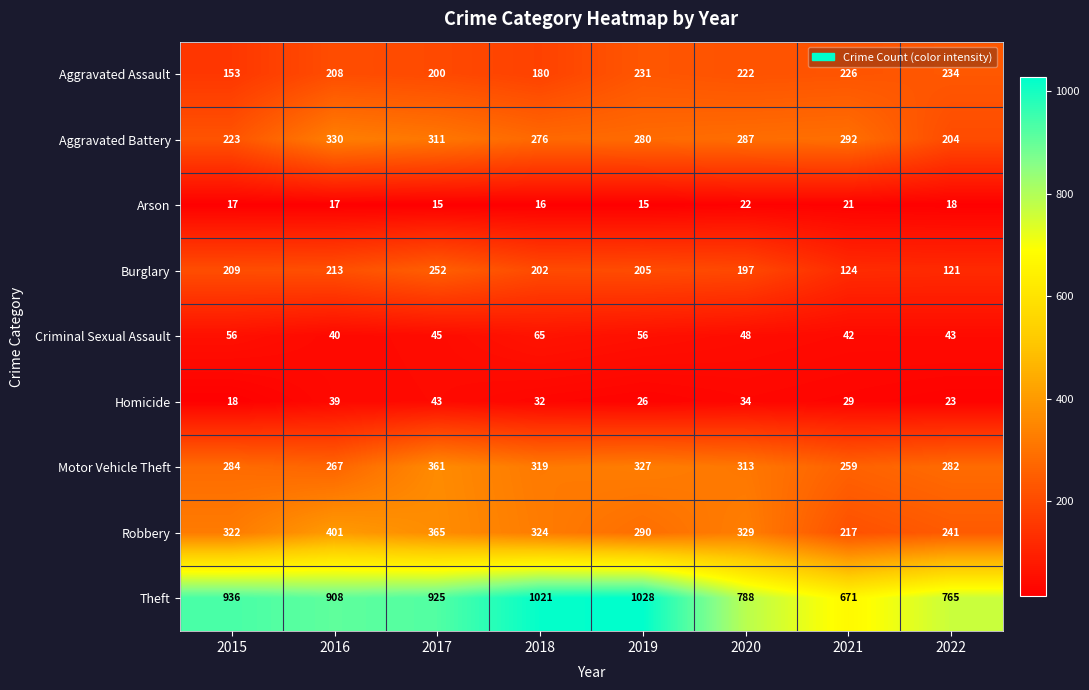

How many distinct data groups are displayed?

9